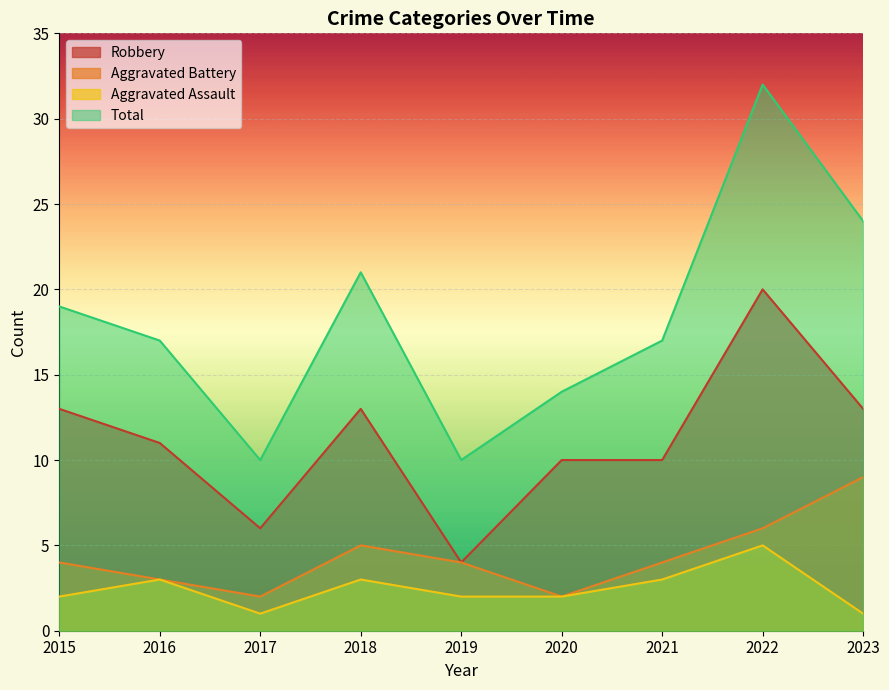

At which category does Robbery reach its first local valley?

2017